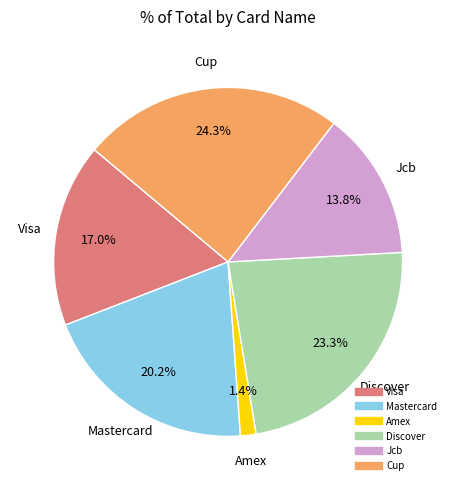

The Discover slice represents 18% of the pie. True or false?

False